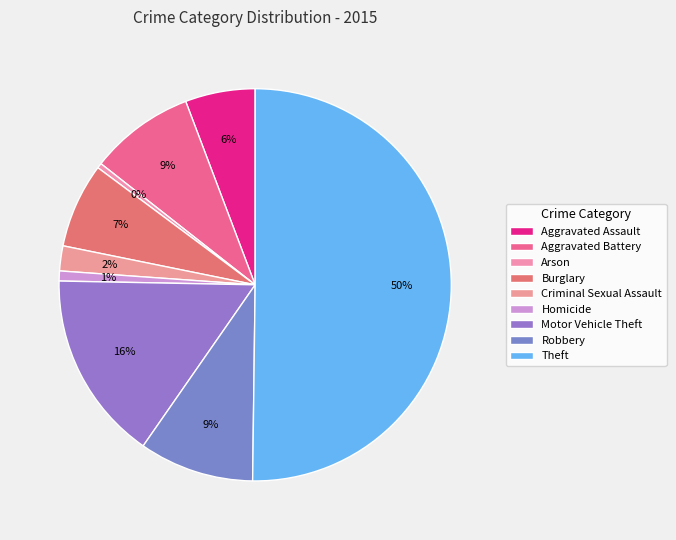

To the nearest percent, what portion does Burglary represent?

7%